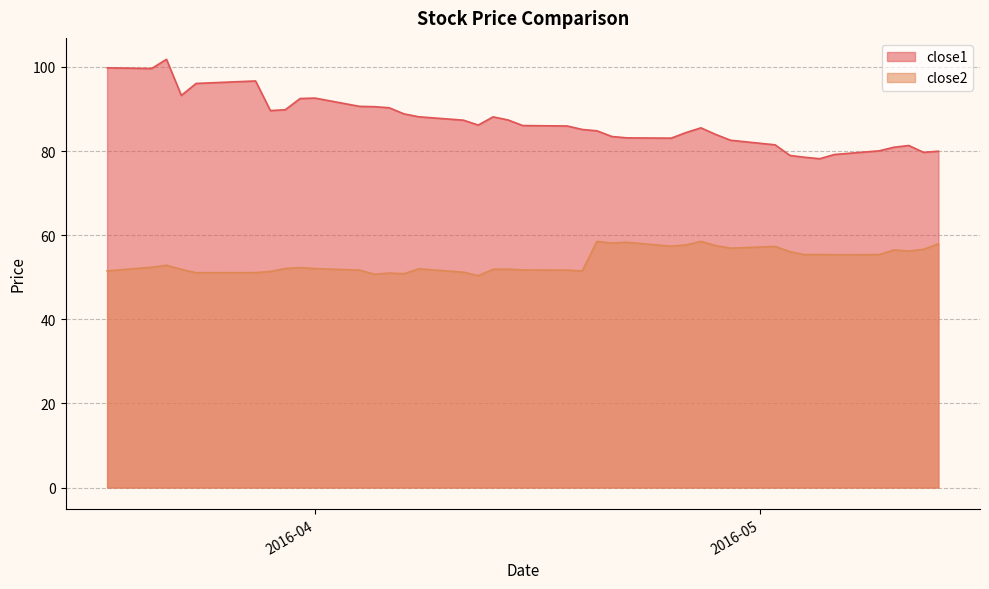

True or false: close2 and close1 intersect in this chart.

False